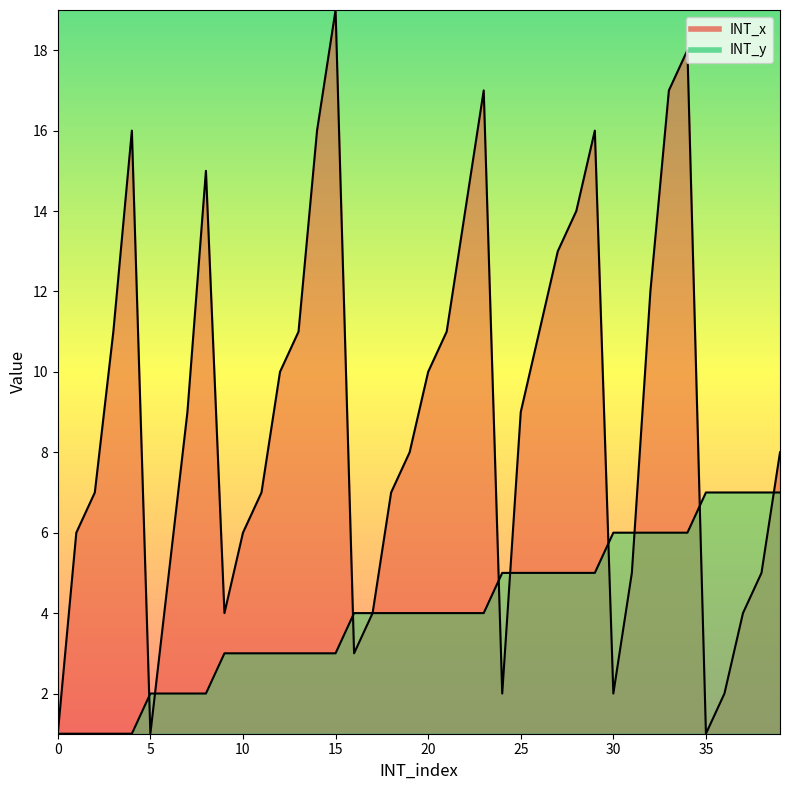

What is the average value of the INT_x series?

9